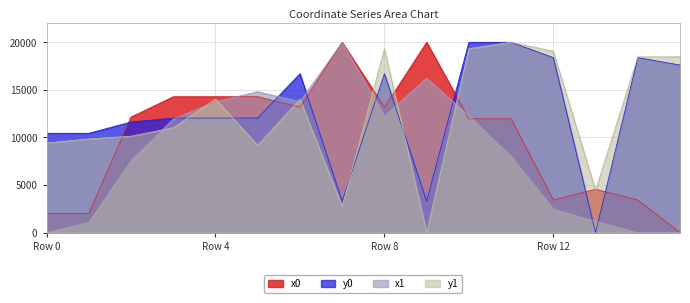

Where is the first local maximum for y1?

Row 4